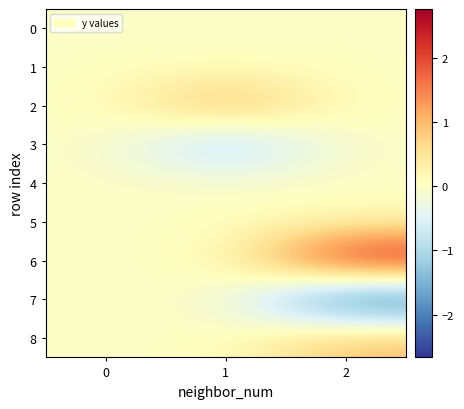

What is the total value across all series at 2?

1.2